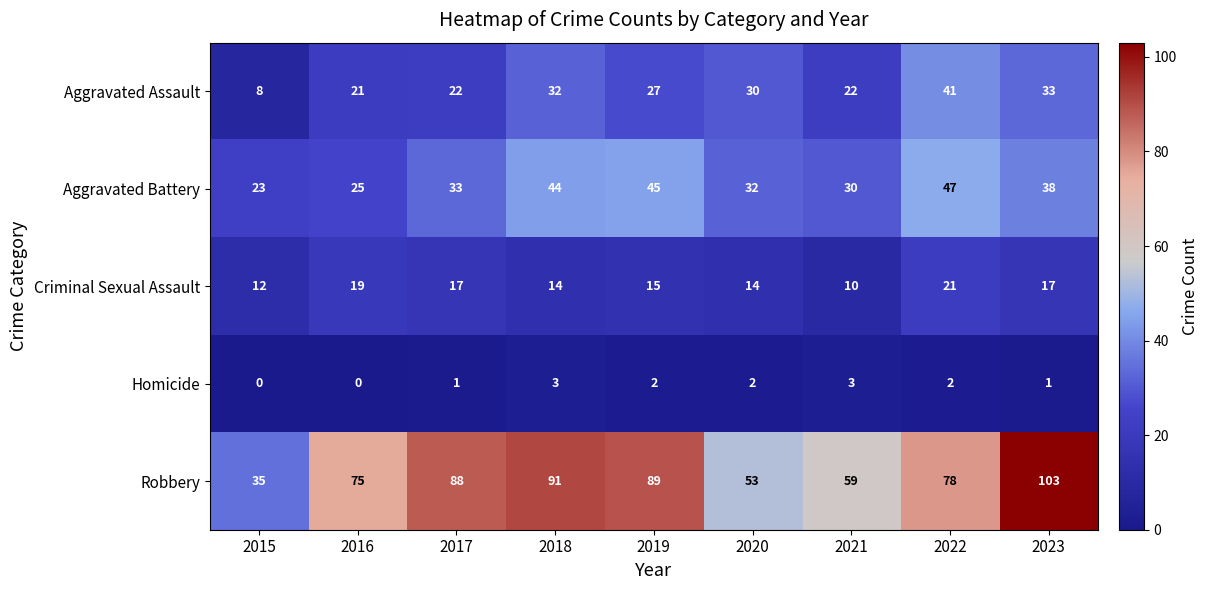

Between 2016 and 2023, which series saw the biggest shift?

Robbery